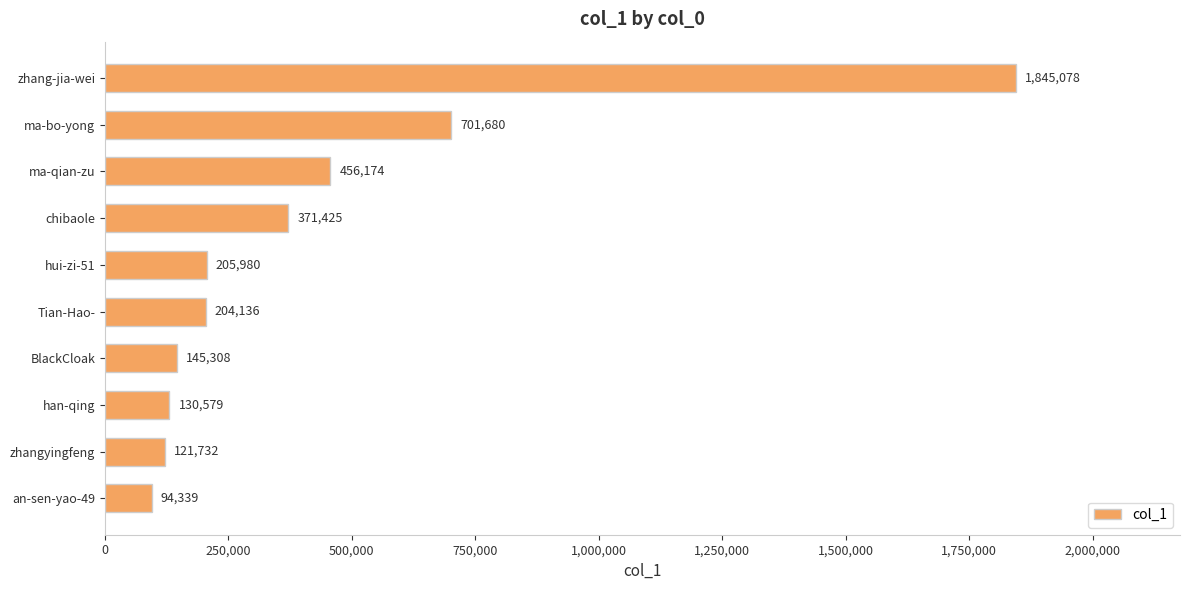

The chart shows a value of 701680 at ma-bo-yong. True or false?

True